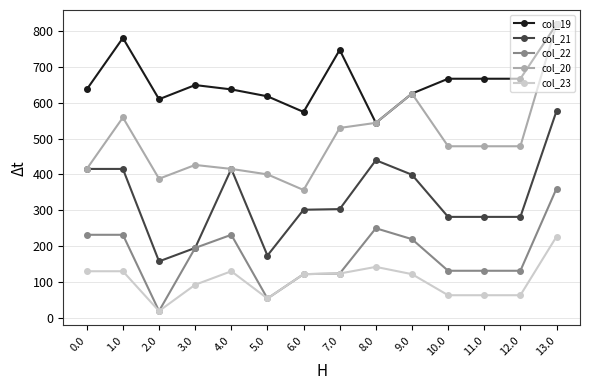

Which series has the largest total across all categories?

col_19